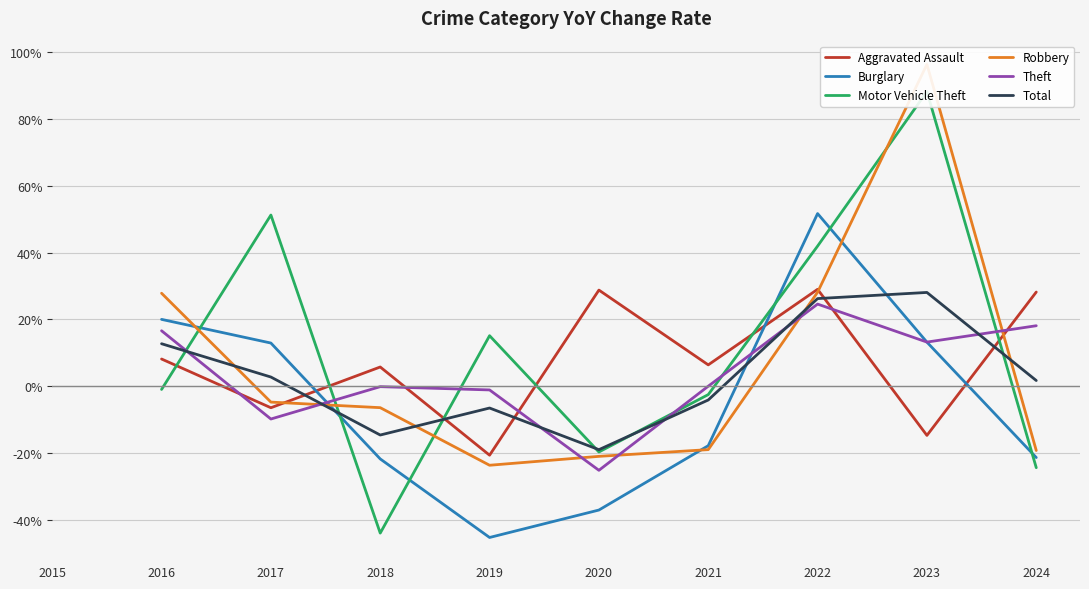

What is the value of the Robbery point at the 8th from the left?

28.1